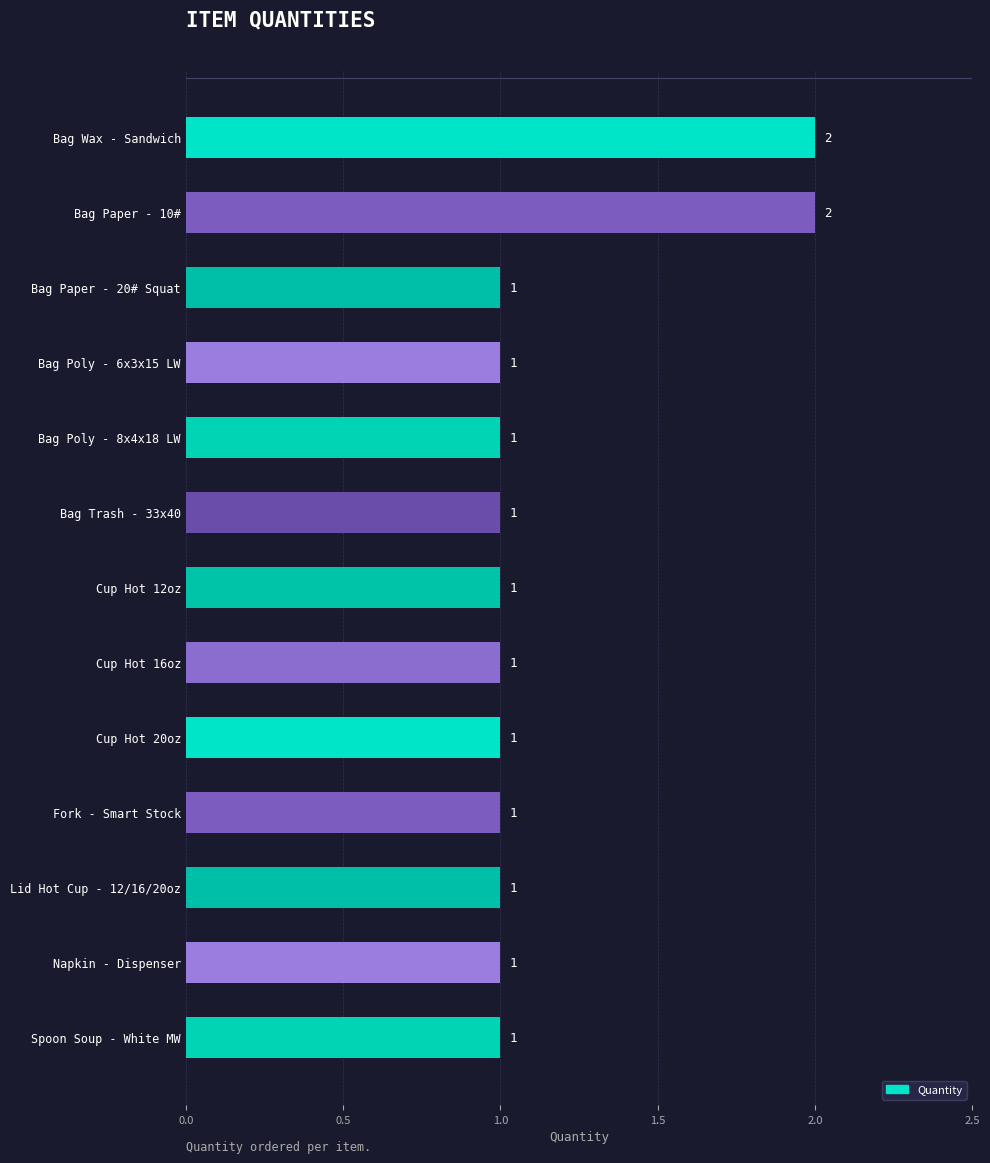

What is the label of the 2nd bar from the top?

Bag Paper - 10#